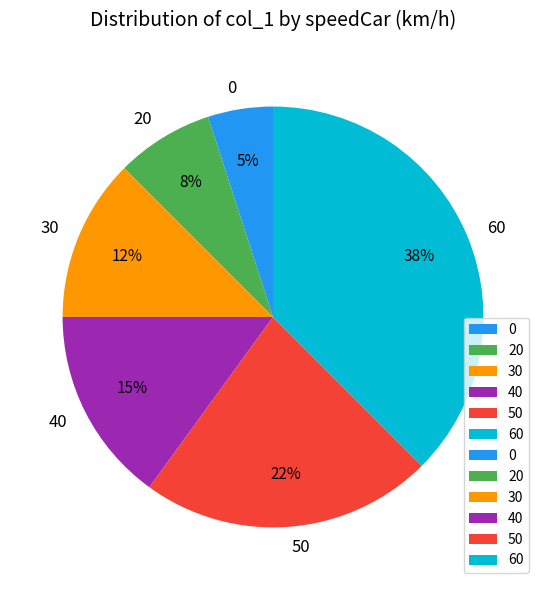

Is there a majority slice in this chart?

No